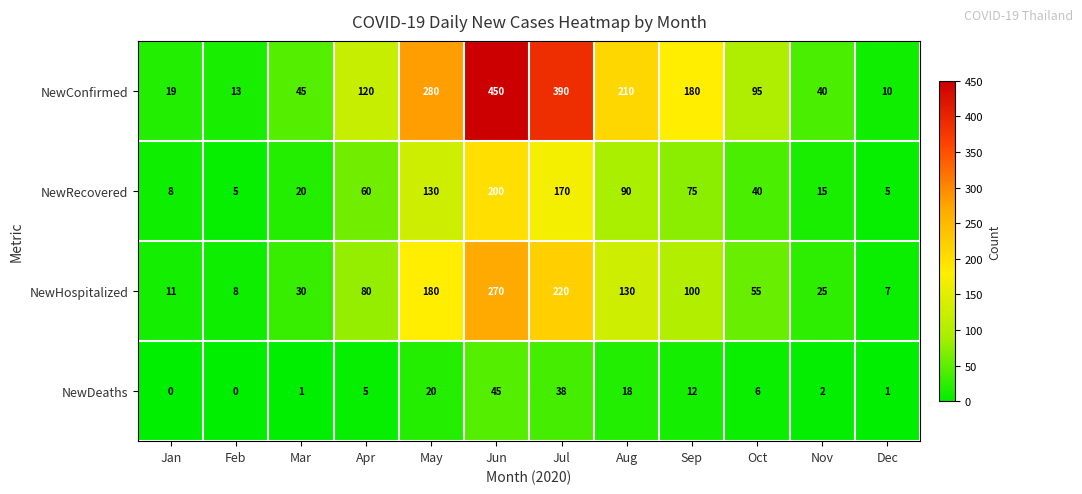

Count the number of categories in the chart.

12